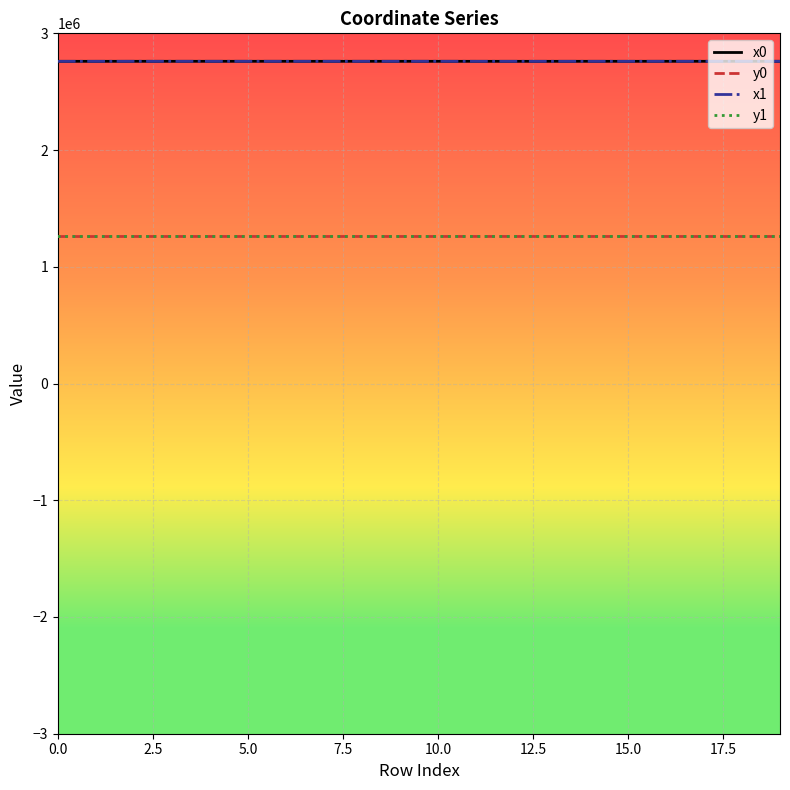

True or false: y1 and x1 intersect in this chart.

False